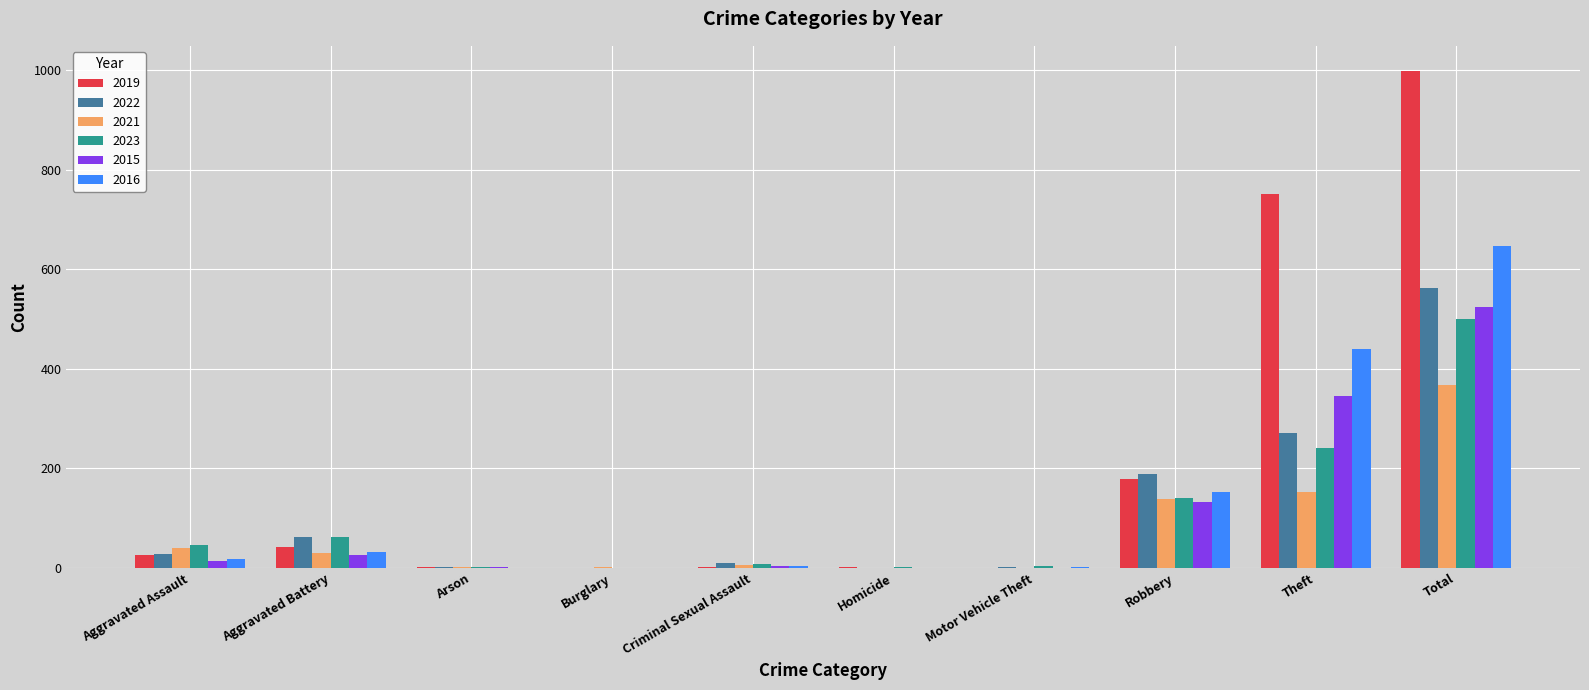

Which label corresponds to the largest value in the chart?

Total